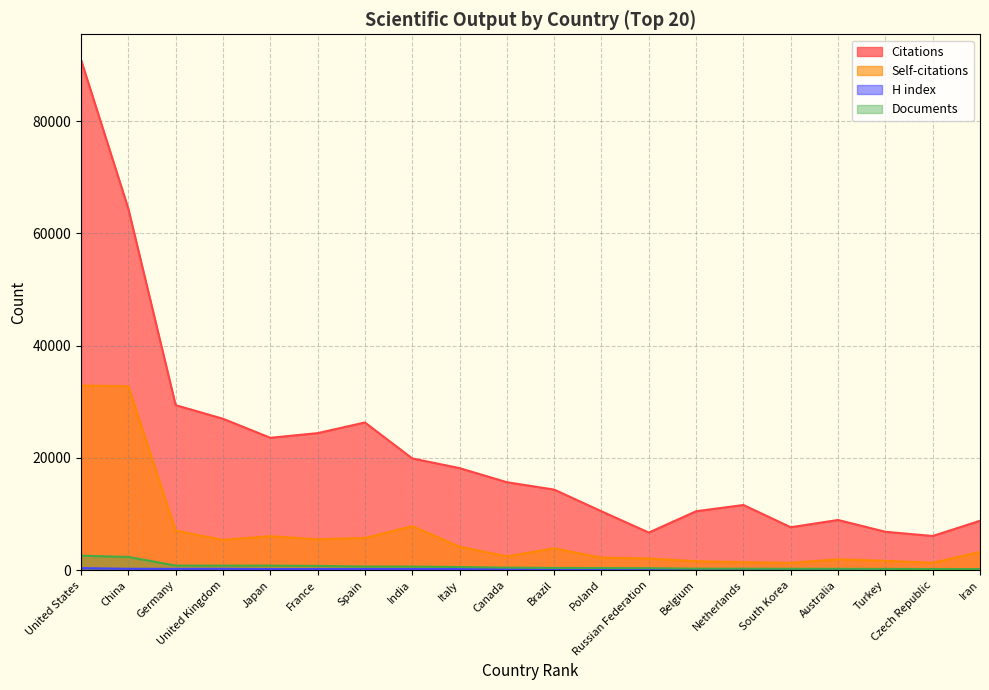

What is the minimum value for H index?

110